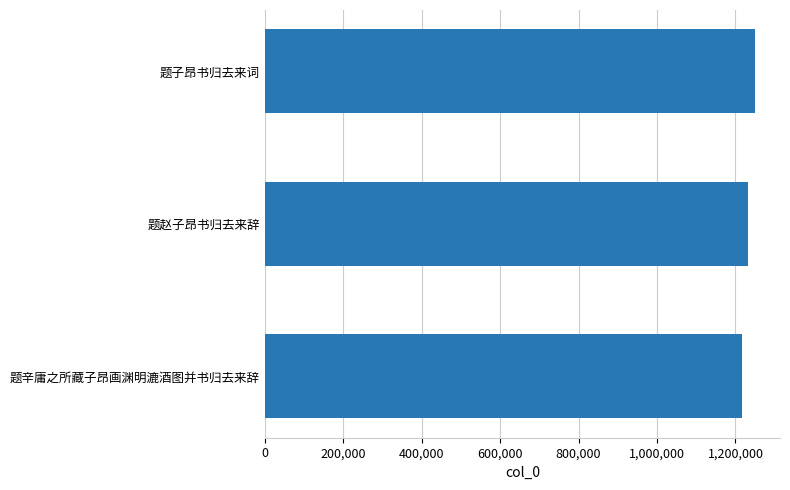

Count the number of categories in the chart.

3